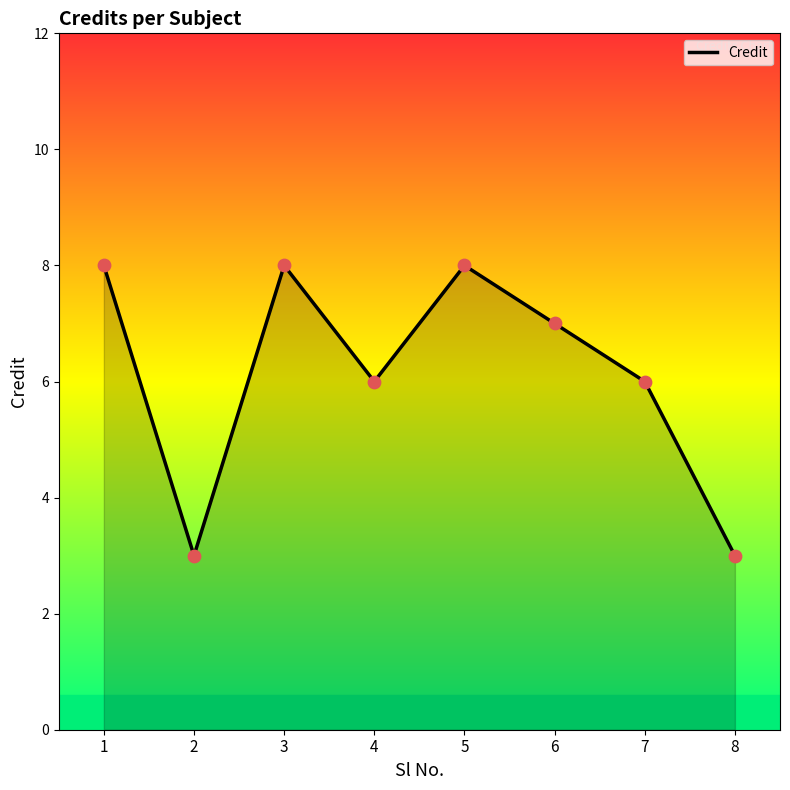

Approximately how many times larger is the value at 4 compared to 7?

1.0